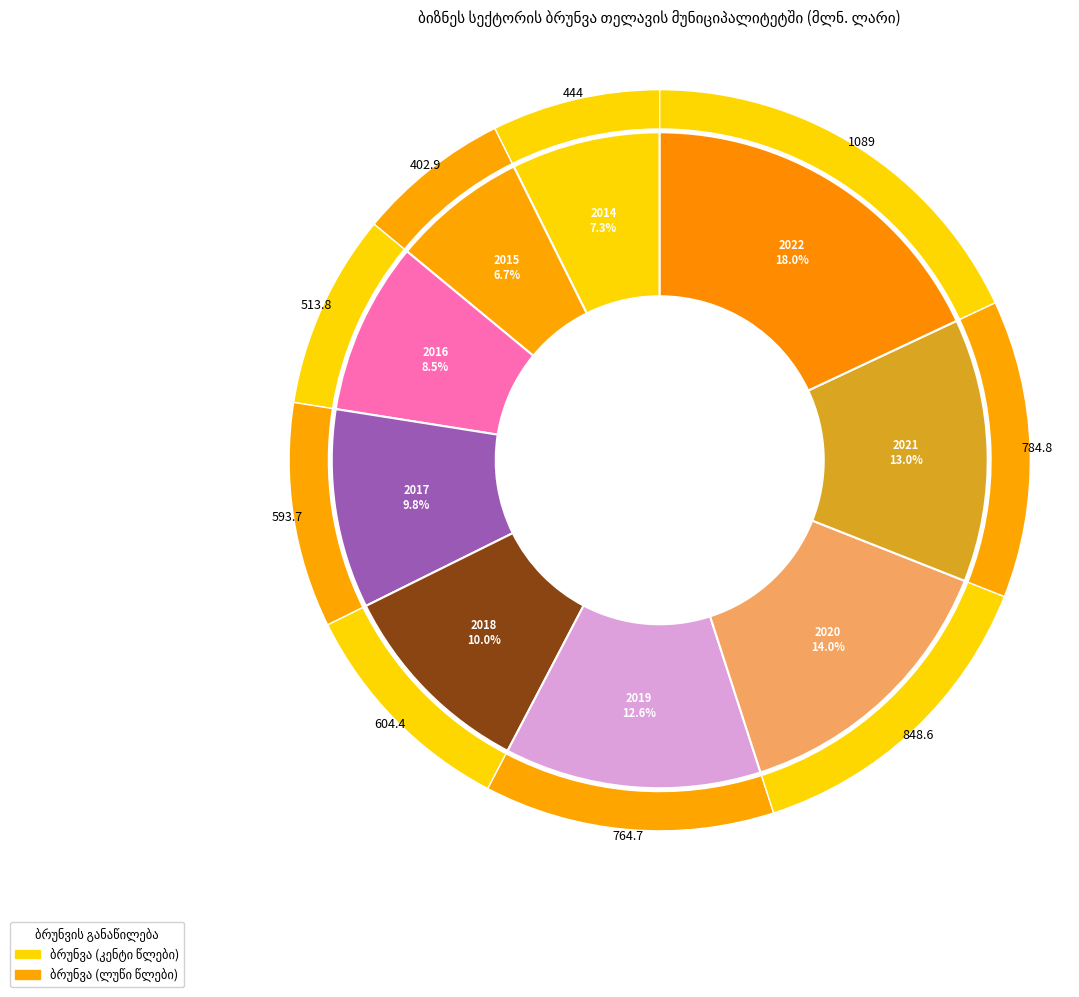

Does 2015 account for over 50% of the chart?

No